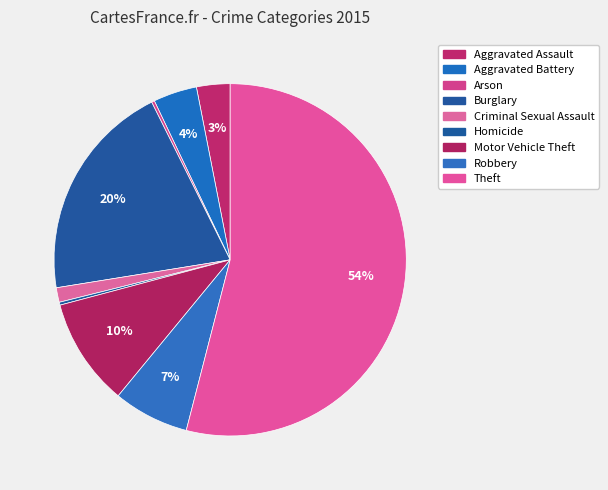

To the nearest percent, what is the average slice percentage?

11%